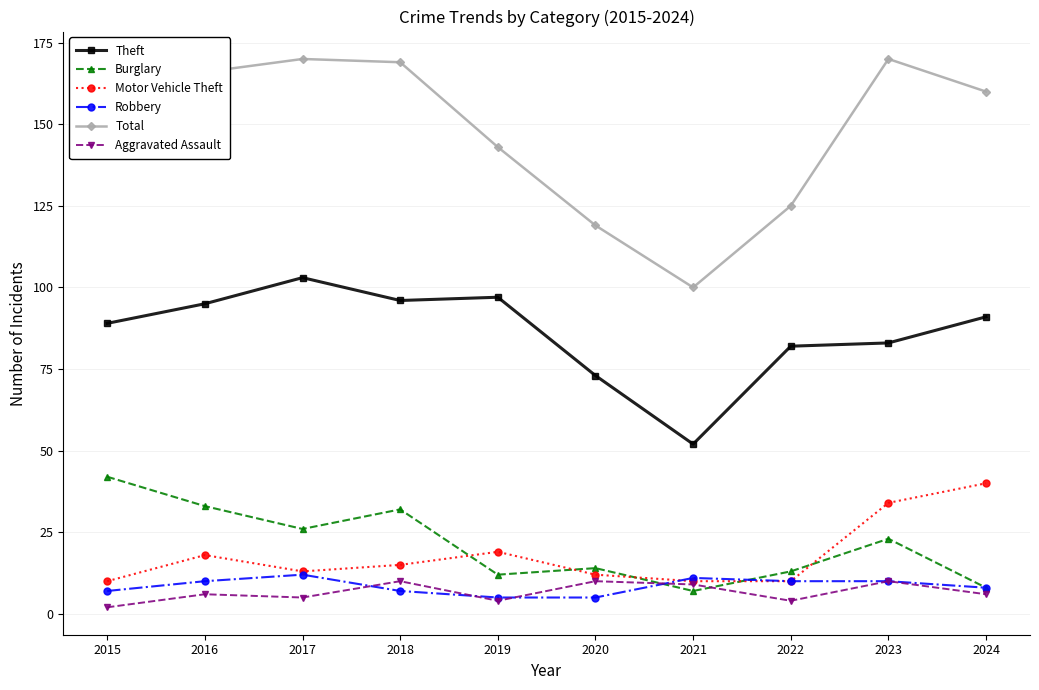

Reading left to right, transcribe all the data shown in this chart.

Theft: 89	95	103	96	97	73	52	82	83	91
Burglary: 42	33	26	32	12	14	7	13	23	8
Motor Vehicle Theft: 10	18	13	15	19	12	10	10	34	40
Robbery: 7	10	12	7	5	5	11	10	10	8
Total: 154	166	170	169	143	119	100	125	170	160
Aggravated Assault: 2	6	5	10	4	10	9	4	10	6